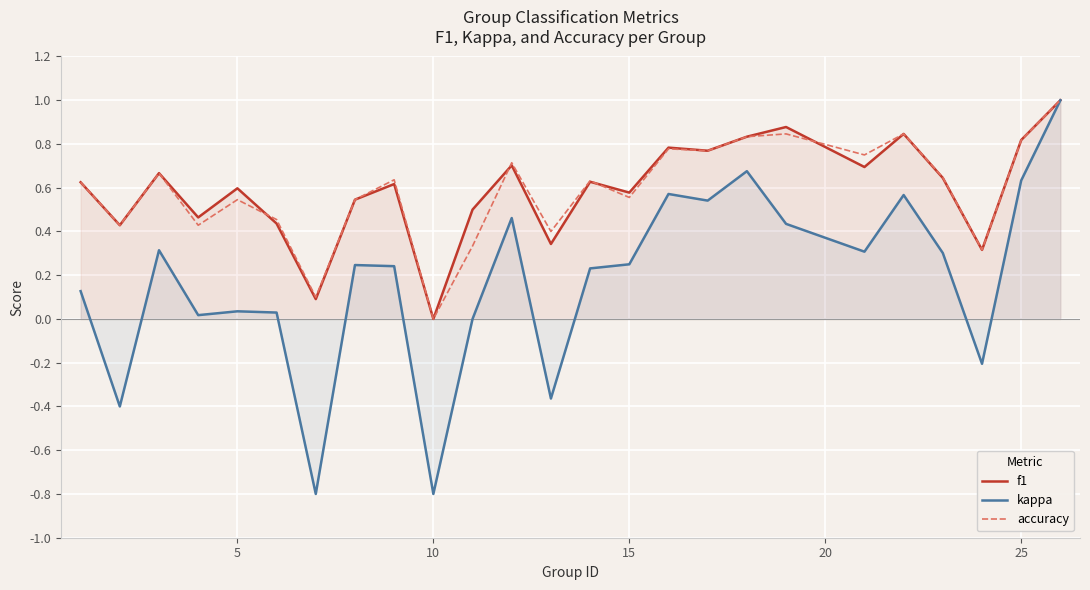

Where is f1 nearest to the value 0?

10